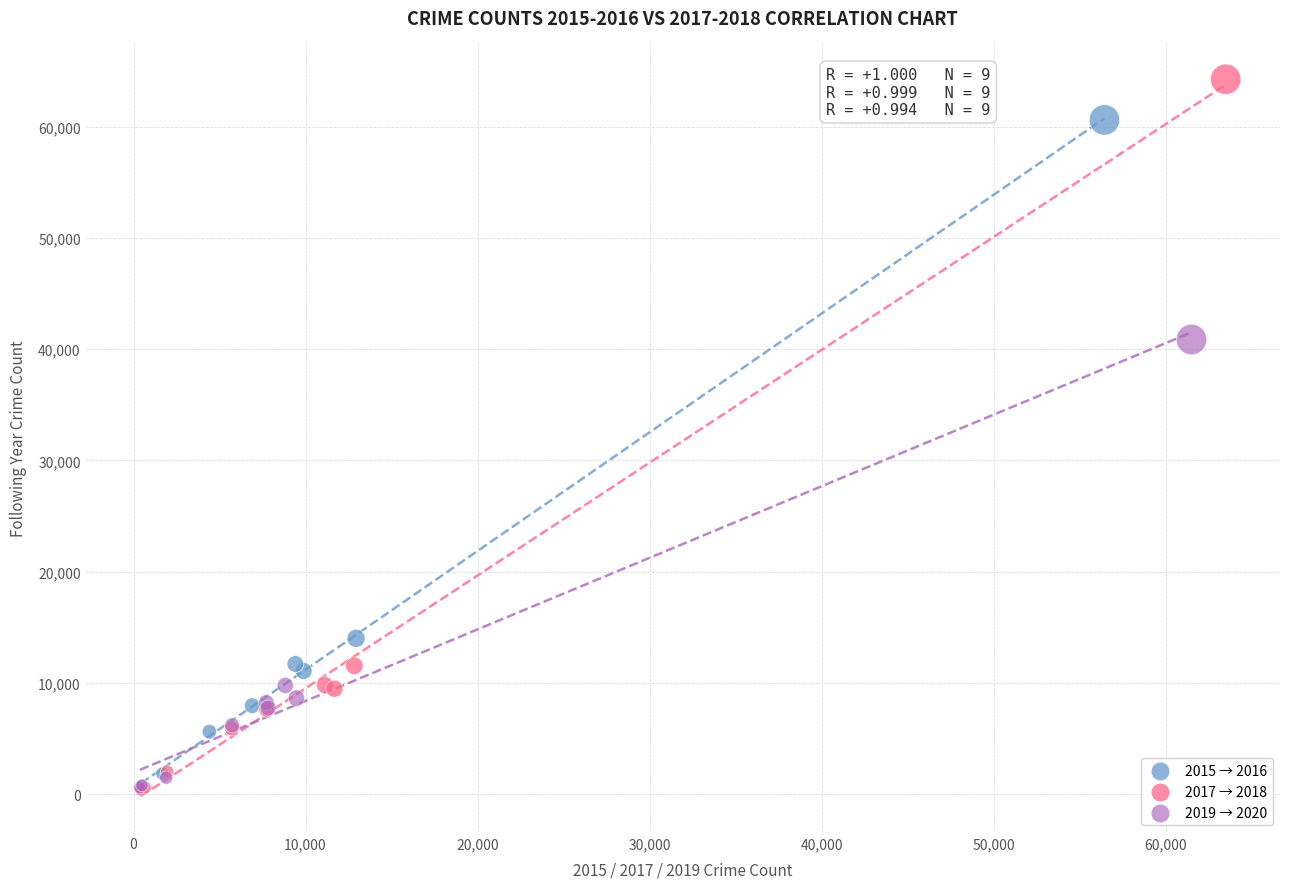

Which series reaches the maximum Y coordinate?

2017 → 2018